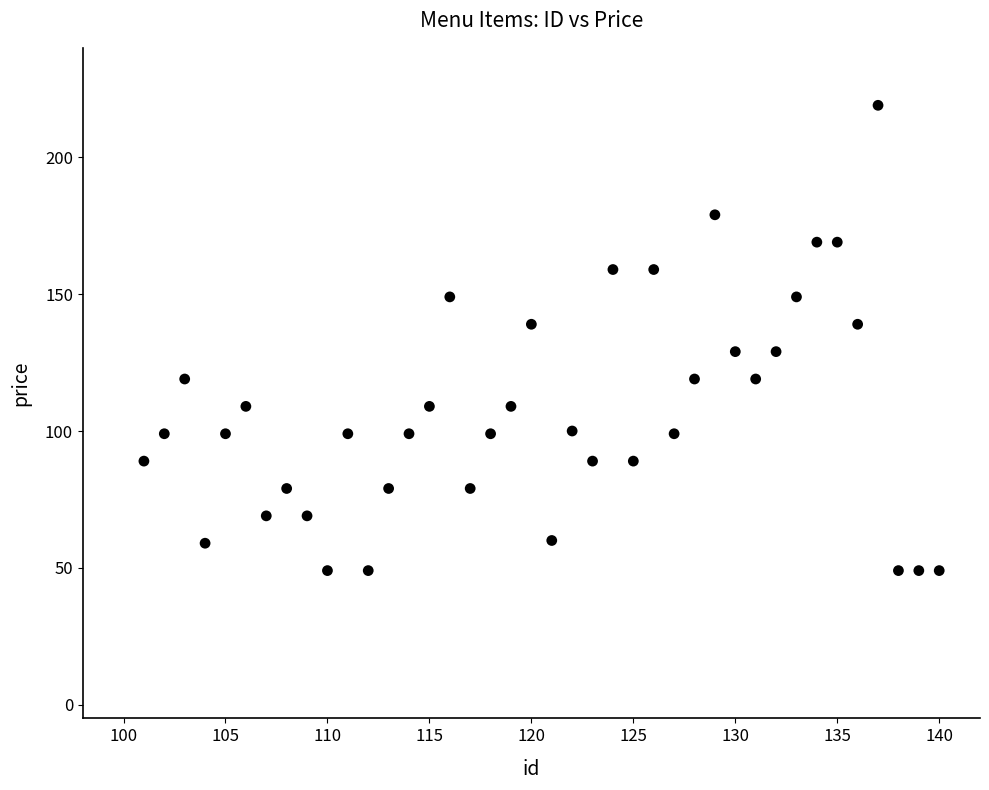

What is the range of Y values (max minus min)?

170